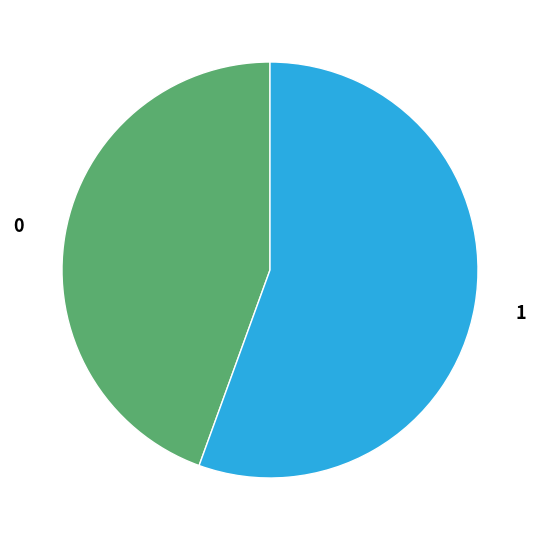

To the nearest percent, what portion does 1 represent?

56%